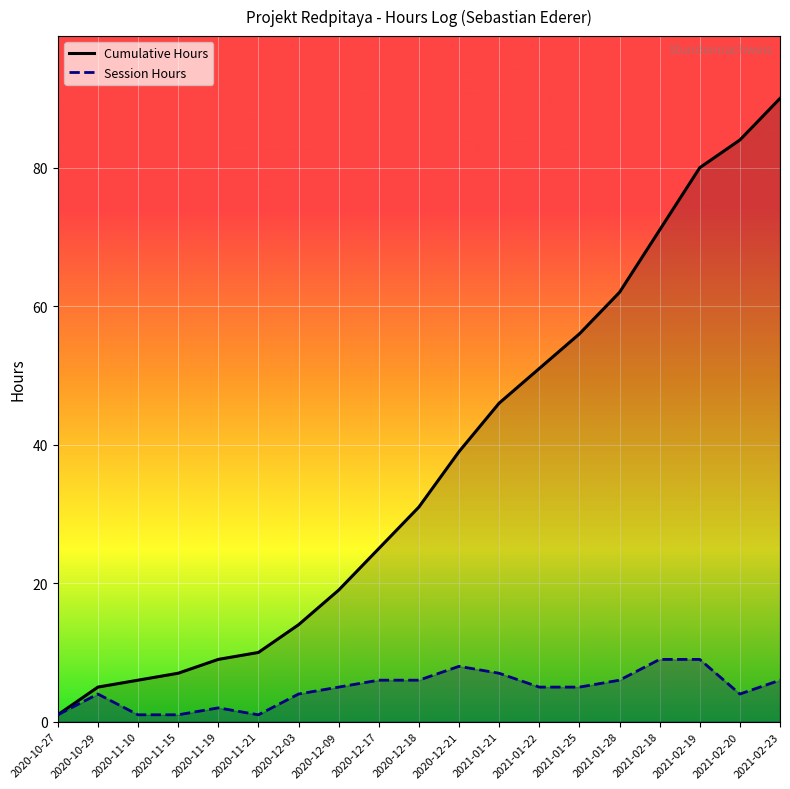

True or false: Session Hours and Cumulative Hours intersect in this chart.

False